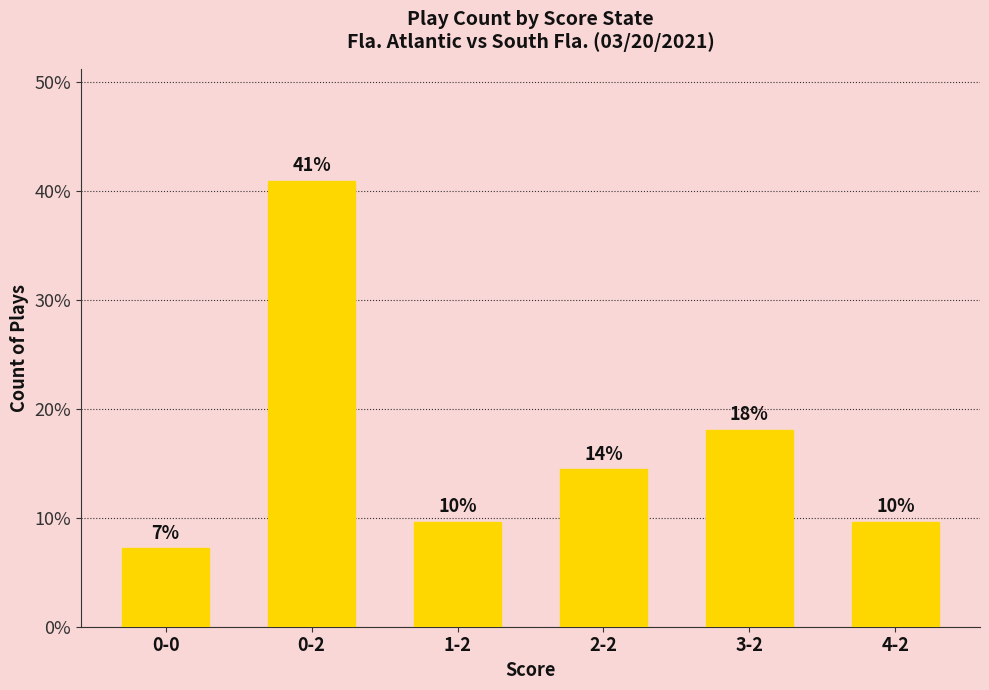

What is the value of the 3rd bar from the left?

9.6